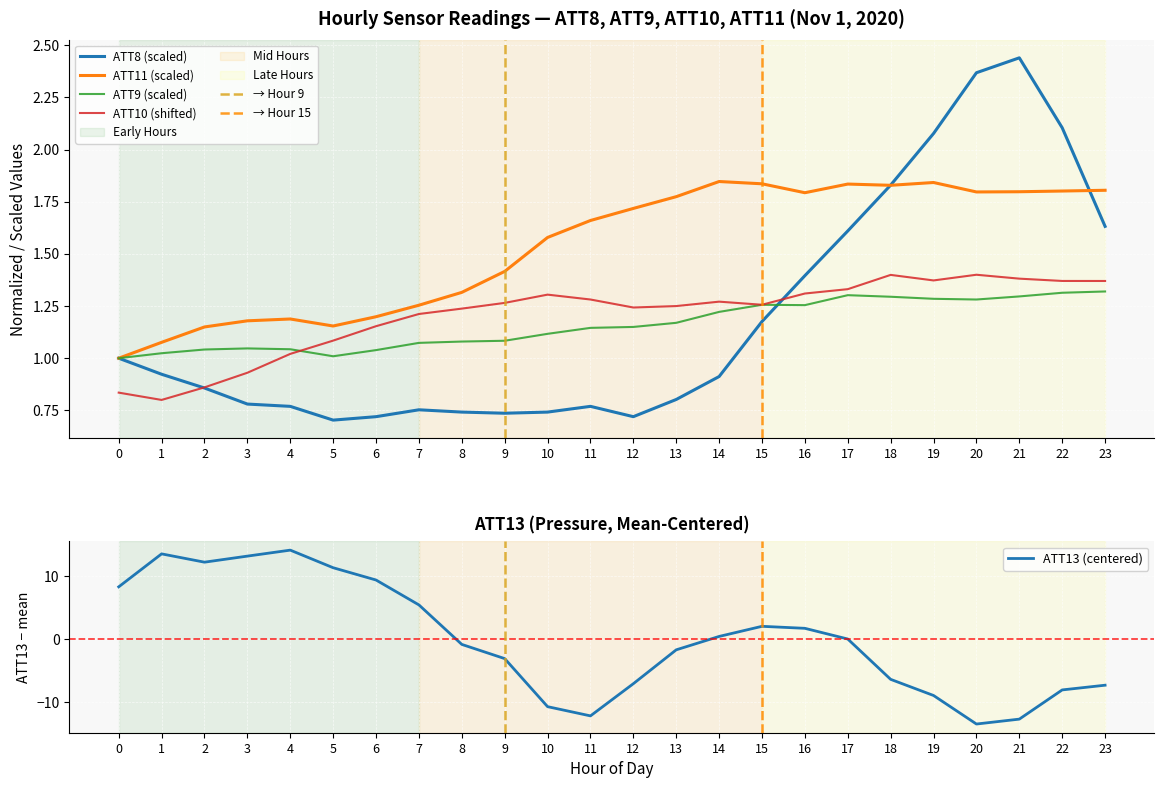

How many values in the ATT10 series exceed 1?

20